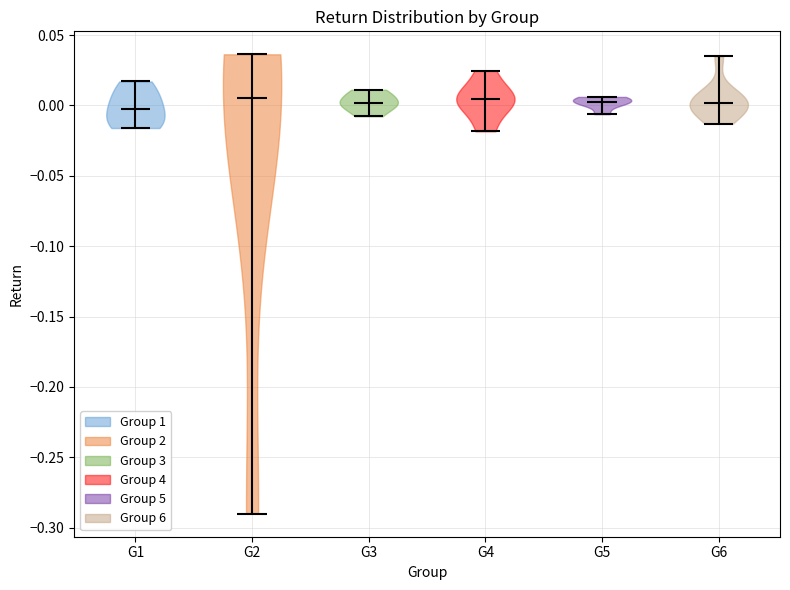

Reading left to right, read every violin against the y-axis: where its median line is, and the lowest and highest points it reaches. The values are not printed on the chart, so give them approximately, as read against the axis.

G1: median line -0.005, lowest point -0.015, highest point 0.015
G2: median line 0.005, lowest point -0.290, highest point 0.035
G3: median line 0.000, lowest point -0.010, highest point 0.010
G4: median line 0.005, lowest point -0.020, highest point 0.025
G5: median line 0.005, lowest point -0.005, highest point 0.005
G6: median line 0.000, lowest point -0.015, highest point 0.035